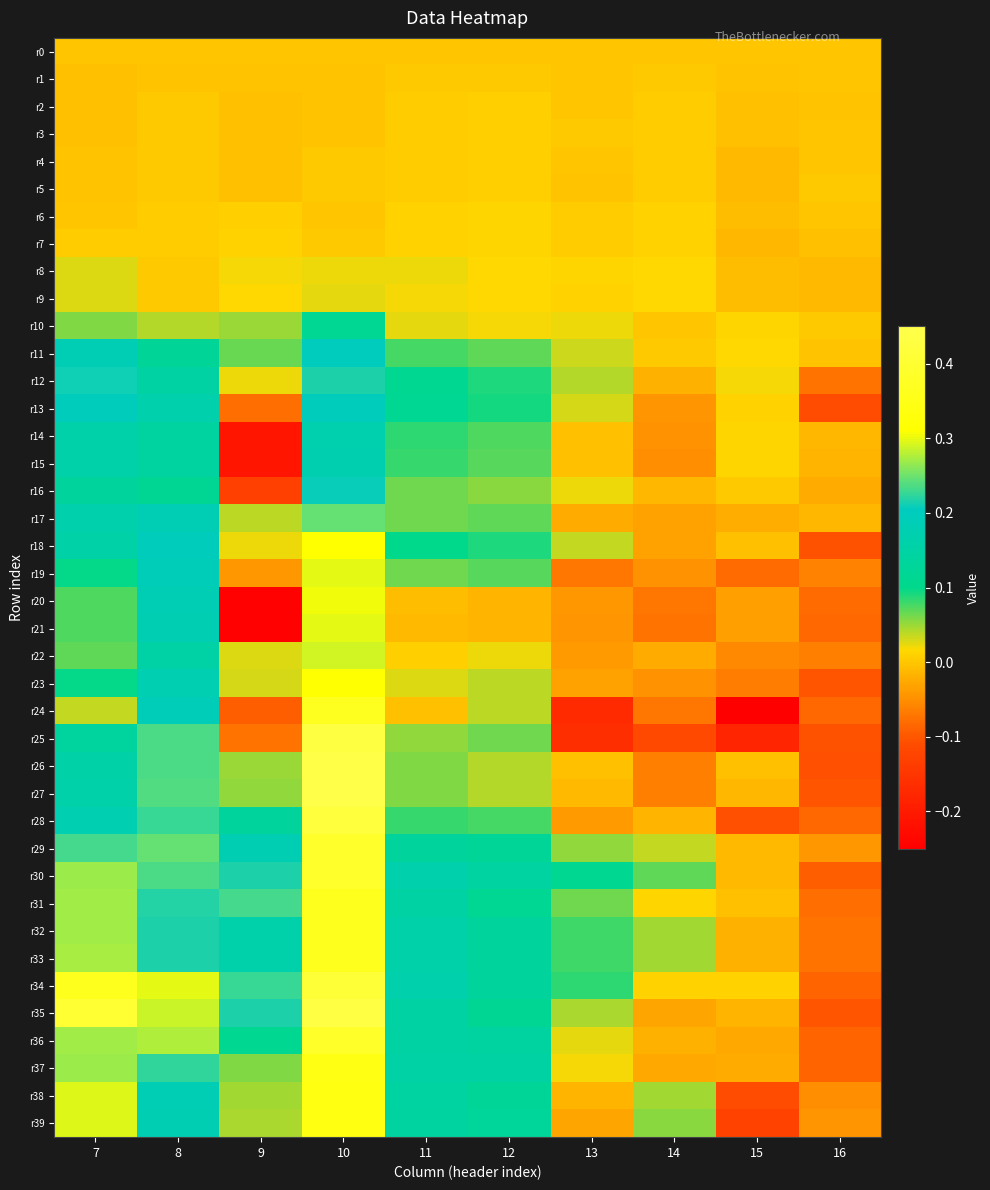

At which category is the sum across all series the highest?

10